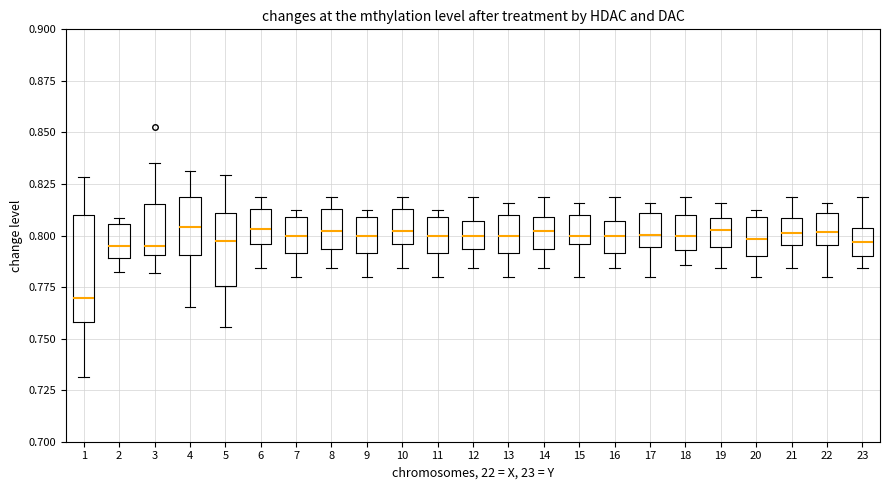

Reading left to right, transcribe this box plot: for each box, give where its median line is, the range the box spans, and where its two whiskers end, as read against the y-axis. The values are not printed on the chart, so give them approximately, as read against the axis.

1: median 0.770, box 0.760 to 0.810, whiskers 0.730 to 0.830
2: median 0.795, box 0.790 to 0.805, whiskers 0.785 to 0.810
3: median 0.795, box 0.790 to 0.815, whiskers 0.780 to 0.835
4: median 0.805, box 0.790 to 0.820, whiskers 0.765 to 0.830
5: median 0.795, box 0.775 to 0.810, whiskers 0.755 to 0.830
6: median 0.805, box 0.795 to 0.815, whiskers 0.785 to 0.820
7: median 0.800, box 0.790 to 0.810, whiskers 0.780 to 0.815
8: median 0.800, box 0.795 to 0.815, whiskers 0.785 to 0.820
9: median 0.800, box 0.790 to 0.810, whiskers 0.780 to 0.815
10: median 0.800, box 0.795 to 0.815, whiskers 0.785 to 0.820
11: median 0.800, box 0.790 to 0.810, whiskers 0.780 to 0.815
12: median 0.800, box 0.795 to 0.805, whiskers 0.785 to 0.820
13: median 0.800, box 0.790 to 0.810, whiskers 0.780 to 0.815
14: median 0.800, box 0.795 to 0.810, whiskers 0.785 to 0.820
15: median 0.800, box 0.795 to 0.810, whiskers 0.780 to 0.815
16: median 0.800, box 0.790 to 0.805, whiskers 0.785 to 0.820
17: median 0.800, box 0.795 to 0.810, whiskers 0.780 to 0.815
18: median 0.800, box 0.795 to 0.810, whiskers 0.785 to 0.820
19: median 0.805, box 0.795 to 0.810, whiskers 0.785 to 0.815
20: median 0.800, box 0.790 to 0.810, whiskers 0.780 to 0.815
21: median 0.800, box 0.795 to 0.810, whiskers 0.785 to 0.820
22: median 0.800, box 0.795 to 0.810, whiskers 0.780 to 0.815
23: median 0.795, box 0.790 to 0.805, whiskers 0.785 to 0.820